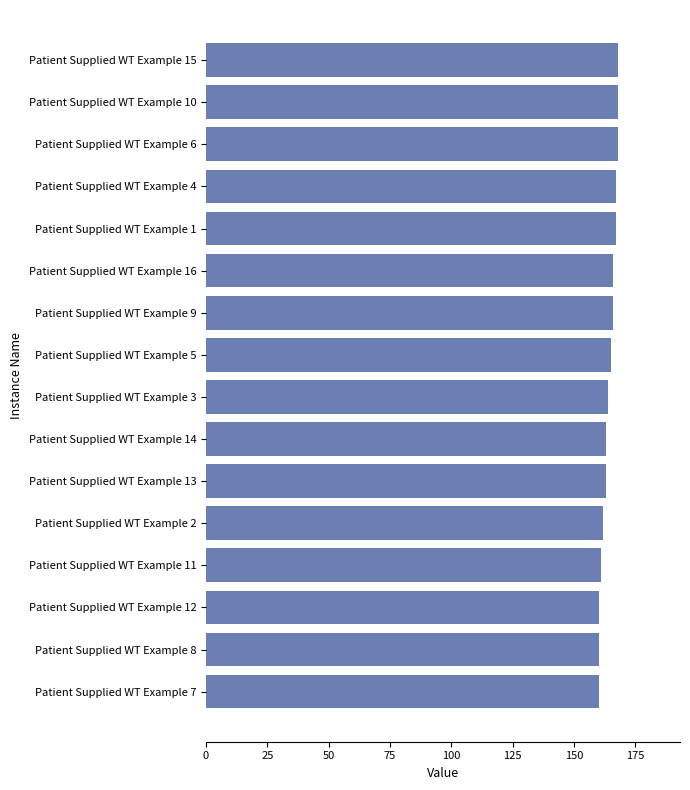

True or false: the data shows 97 at Patient Supplied WT Example 4.

False